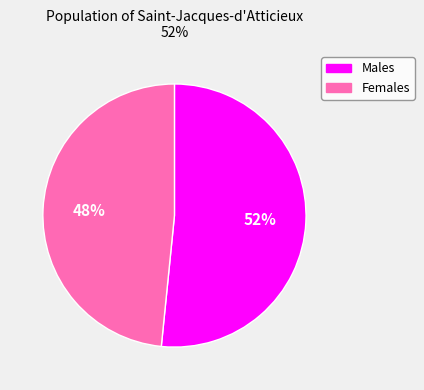

To the nearest percent, what is the average slice percentage?

50%